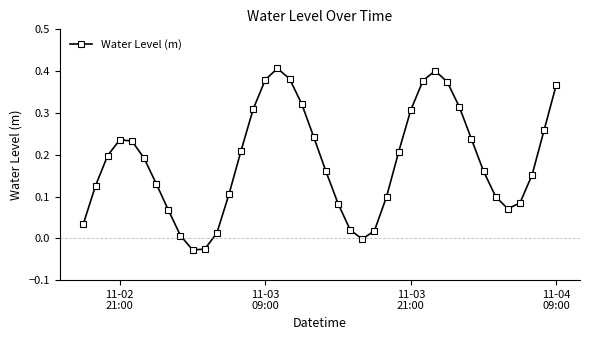

How many interior local peaks (higher than both neighbors) does the data have?

3